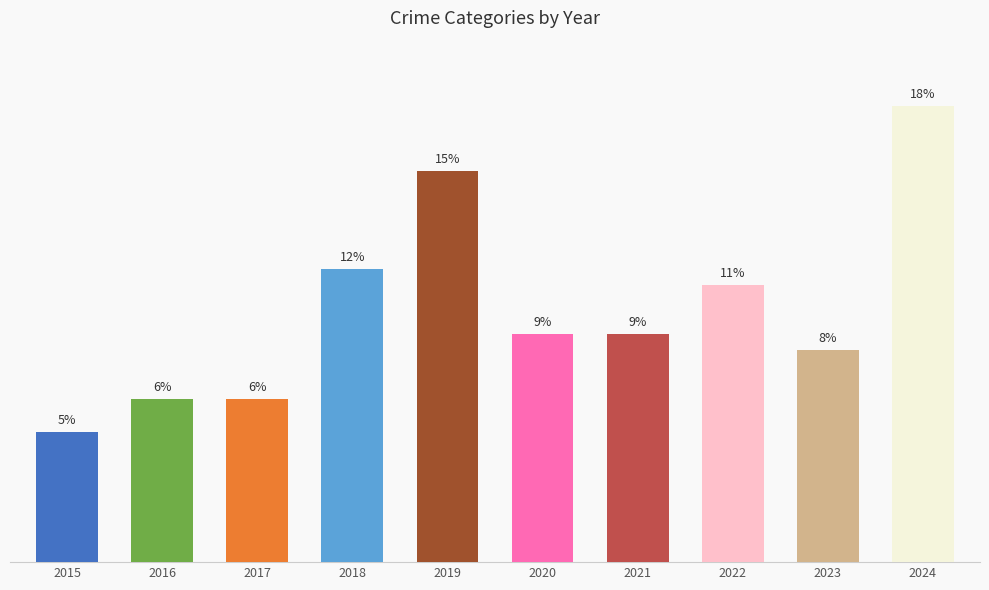

What is the difference between the maximum and minimum values?

20